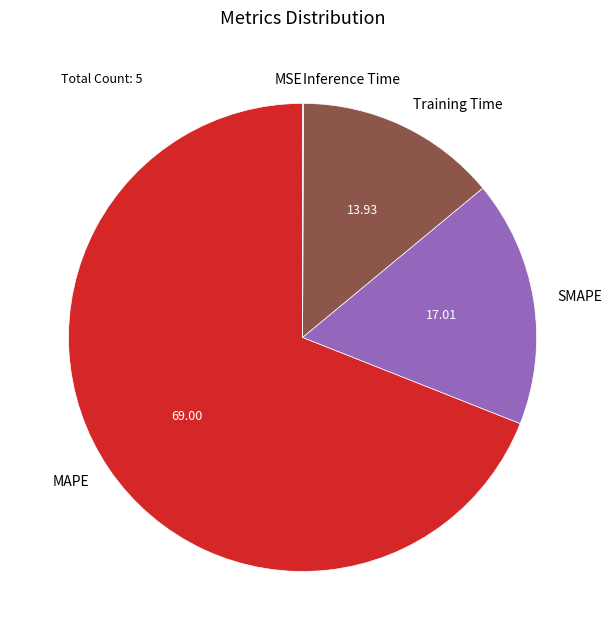

What is the largest slice in the pie chart?

MAPE